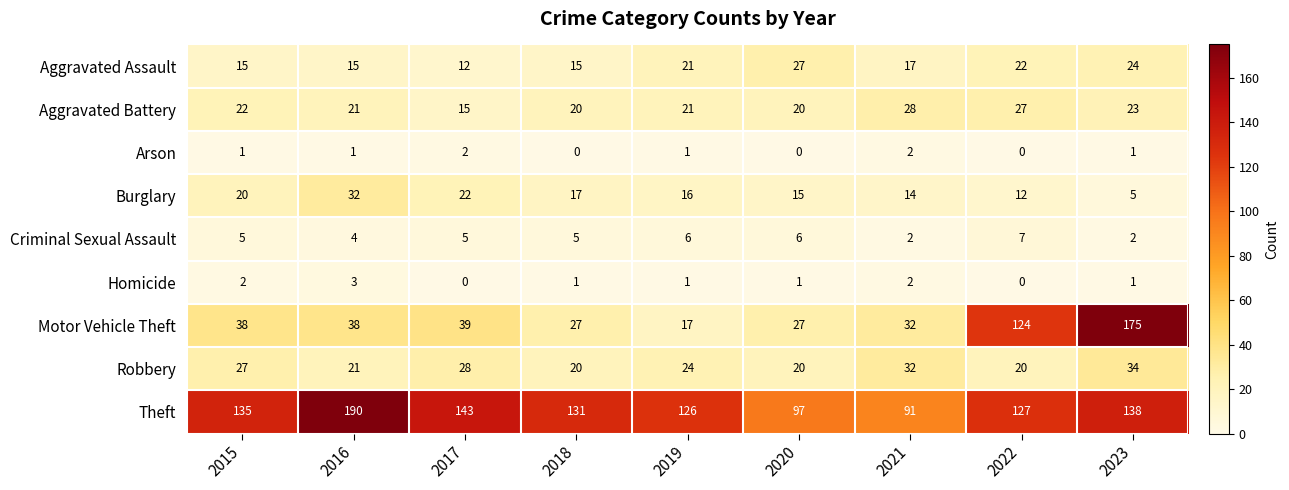

At how many categories does at least one series exceed 90?

9